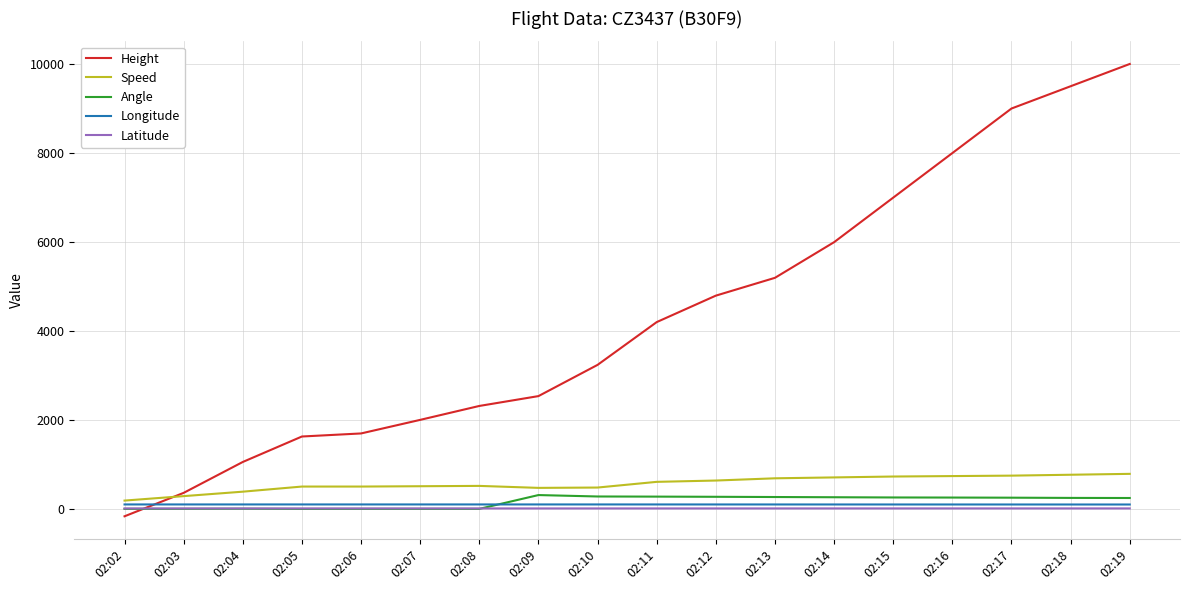

Which series changed the most between 02:03 and 02:12?

Height